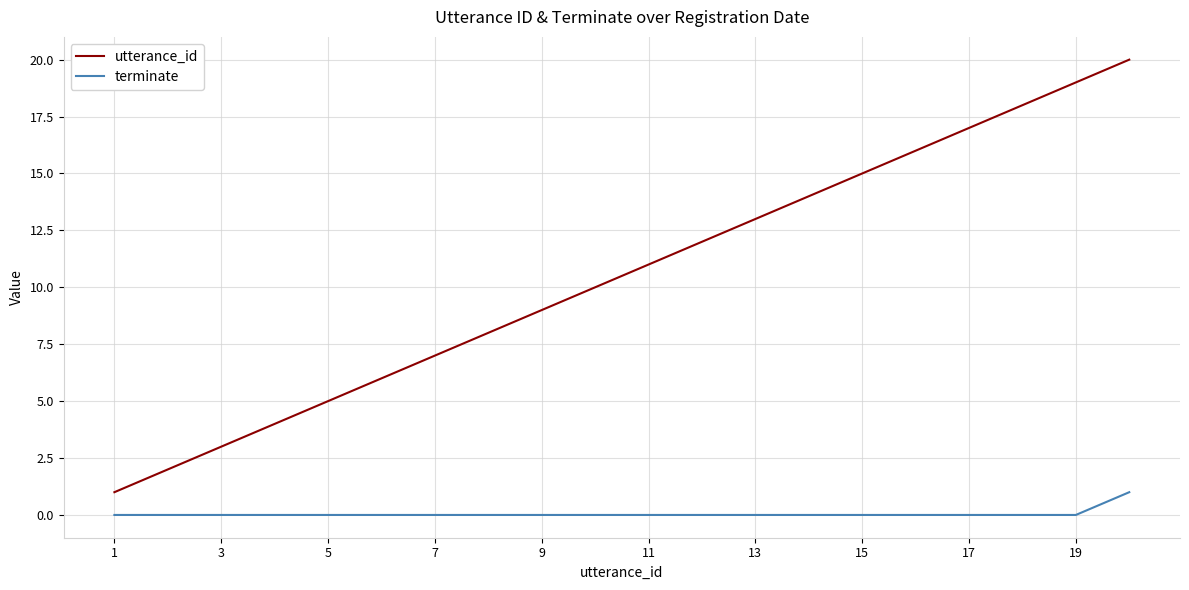

True or false: terminate and utterance_id cross at least once.

False